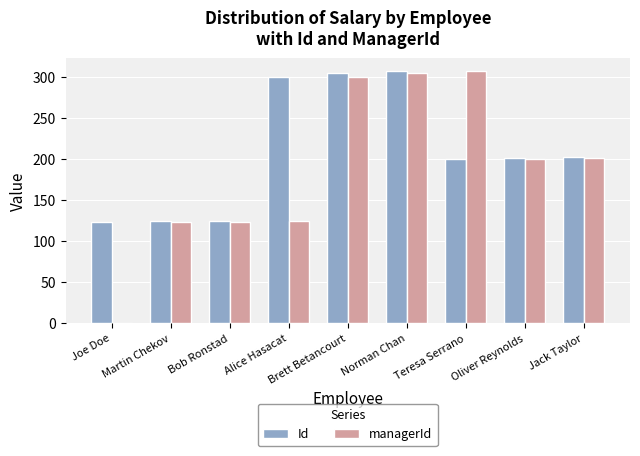

What is the sum of all managerId values?

1683